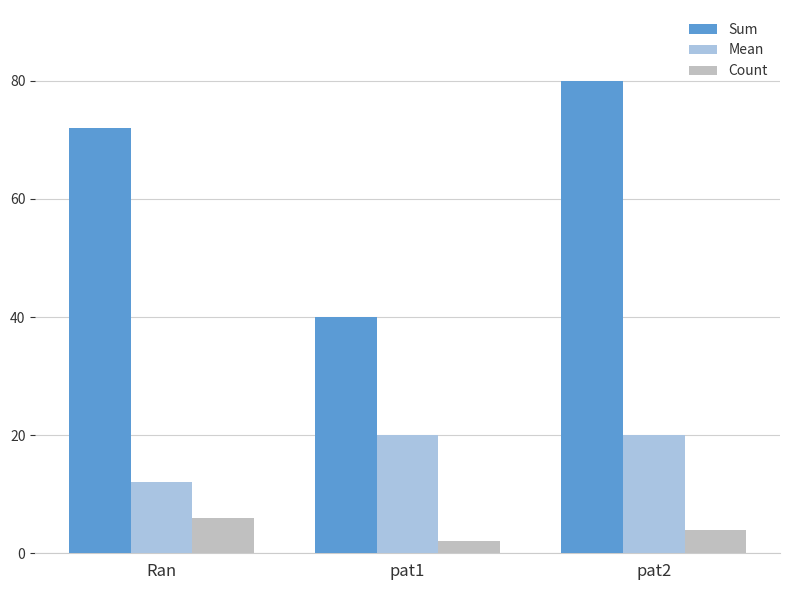

How many categories are shown in the chart?

3